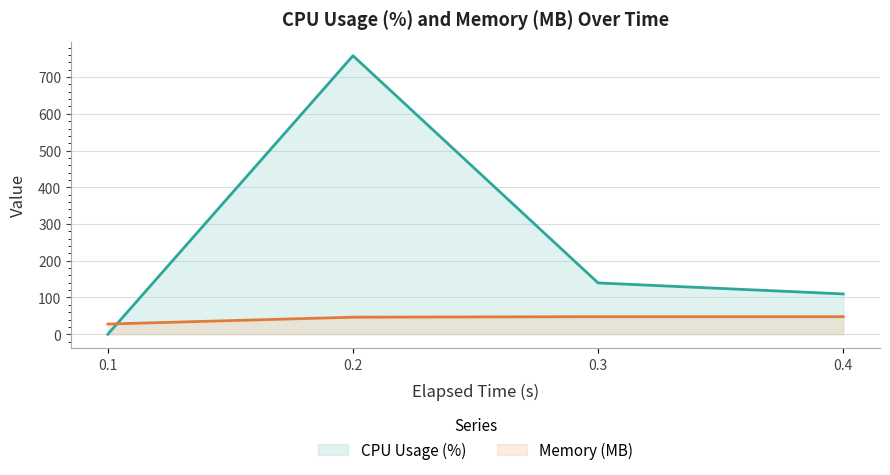

What is the difference between the Memory (MB) values at 0.1 and 0.3?

20.1